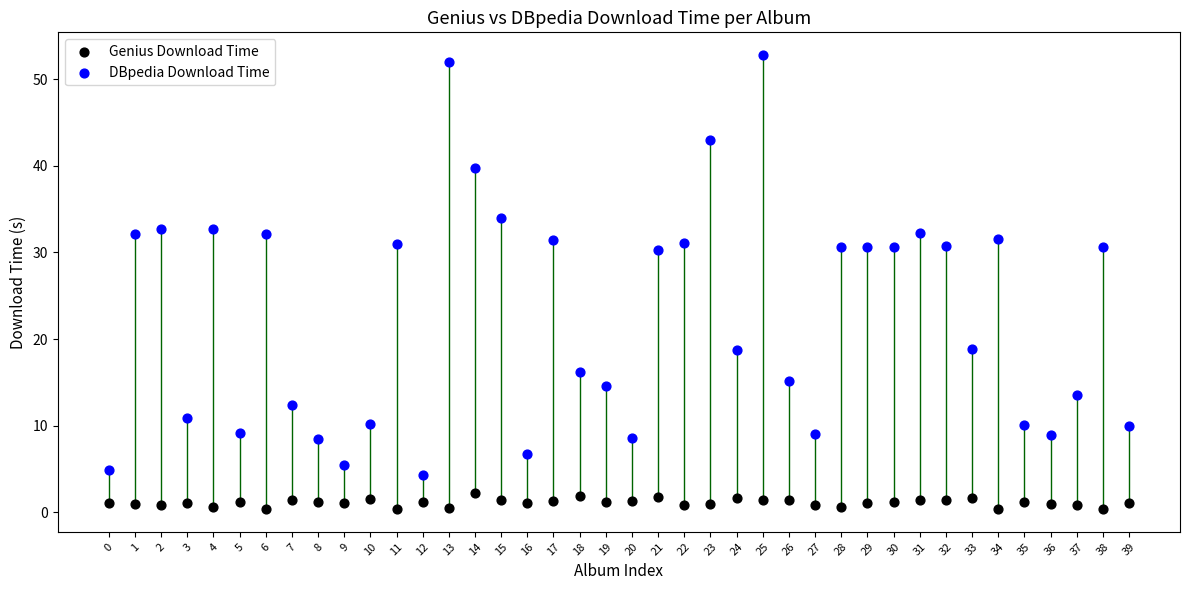

Which series contains the lowest Y value?

Genius Download Time